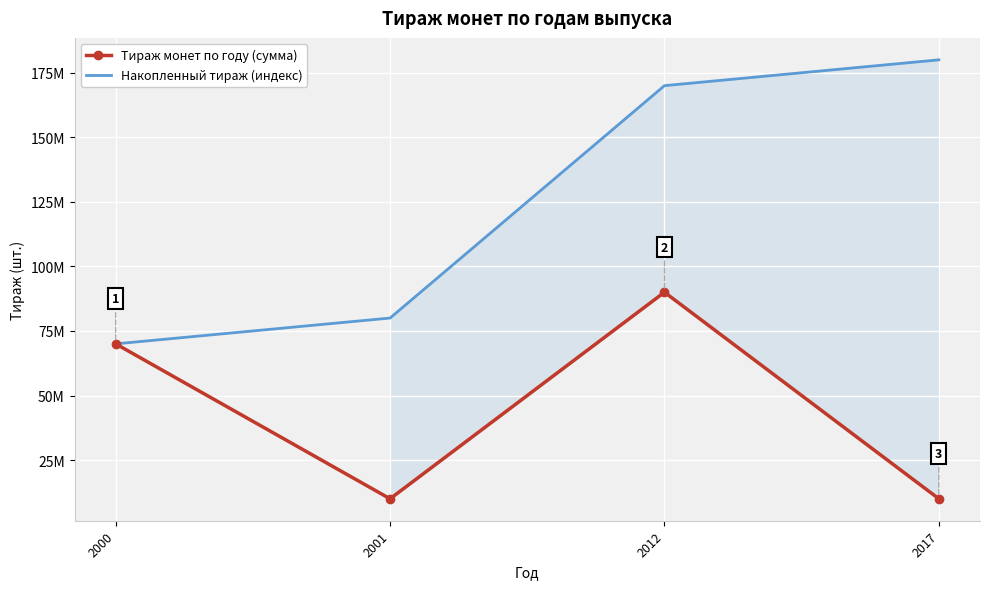

Reading right to left, transcribe all the data shown in this chart.

Тираж монет по году (сумма): 10000000	90000000	10000000	70000000
Накопленный тираж (индекс): 180000000	170000000	80000000	70000000